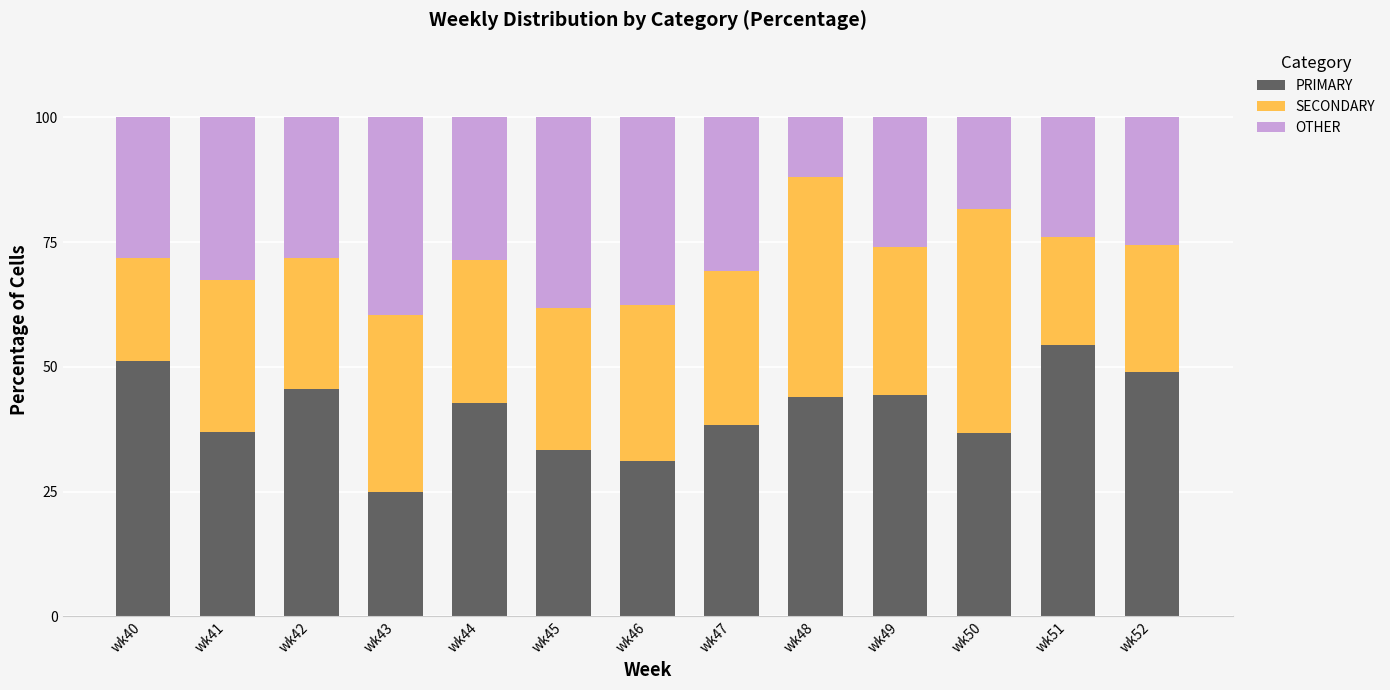

What is the sum of the PRIMARY values at wk46 and wk45?

64.6